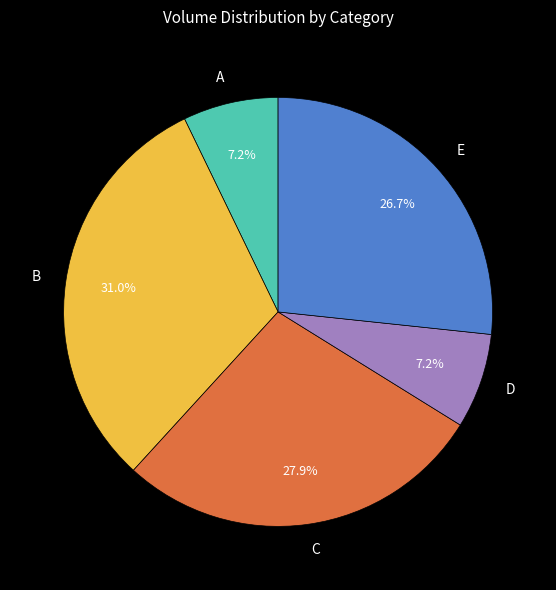

To the nearest percent, what is the difference between the largest and smallest slice percentages?

24%